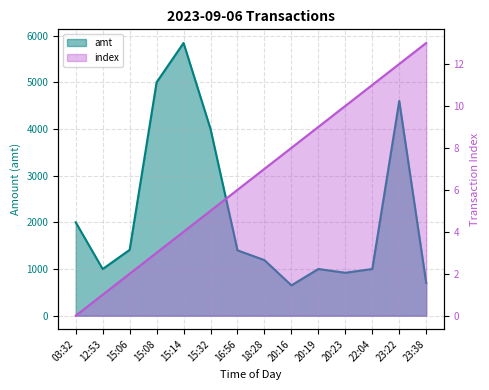

Count the number of data series in this chart.

2